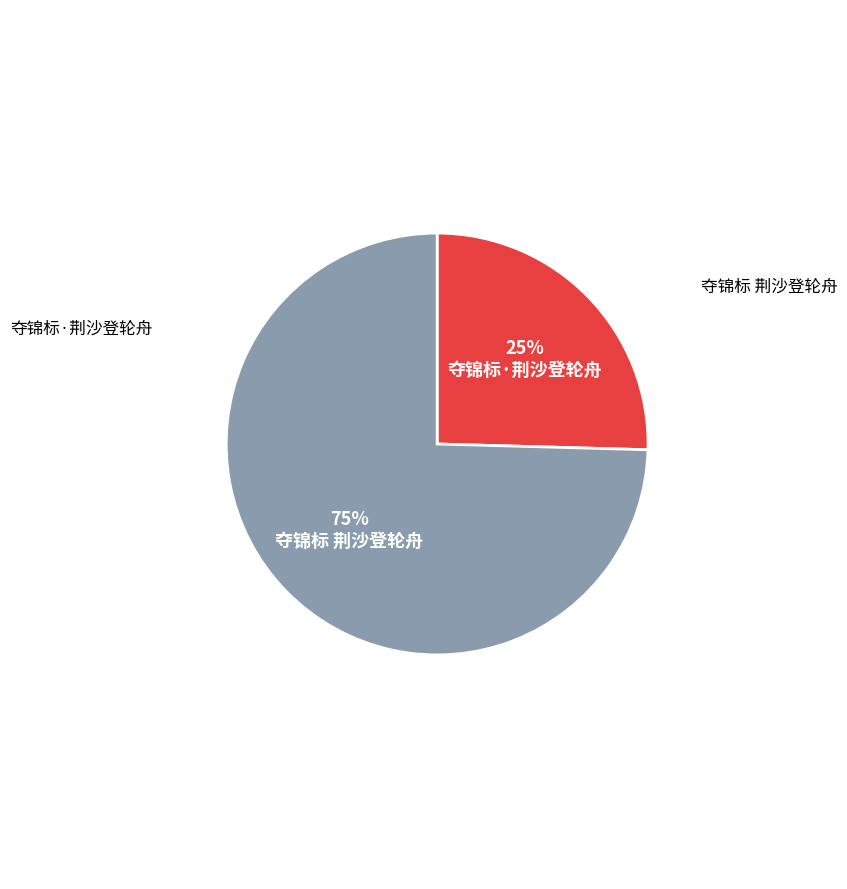

Is it true that 夺锦标 荆沙登轮舟 is 75% of the pie?

True